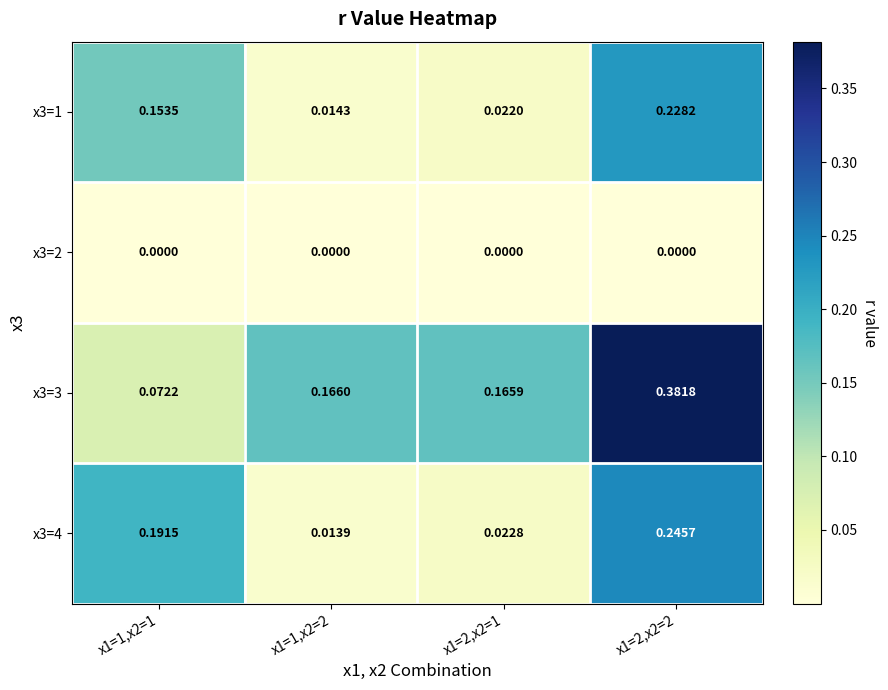

Is the value of x3=1 at x1=2,x2=2 greater than the value of x3=4 at x1=1,x2=1?

Yes